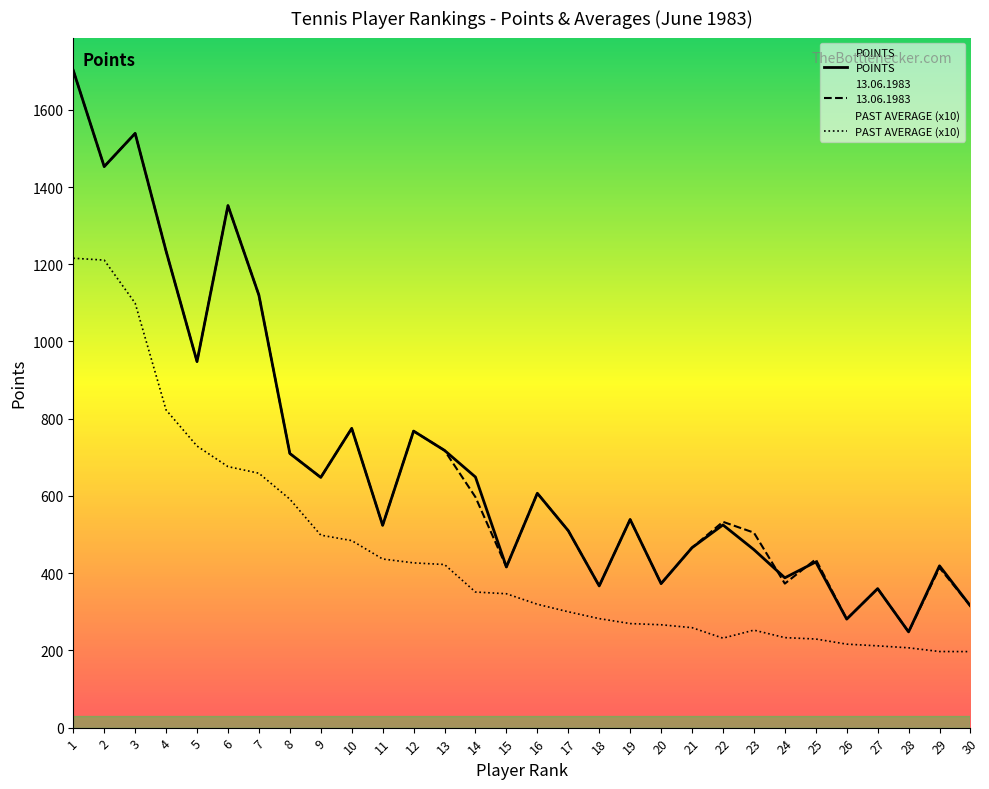

True or false: PAST AVERAGE and POINTS cross at least once.

False